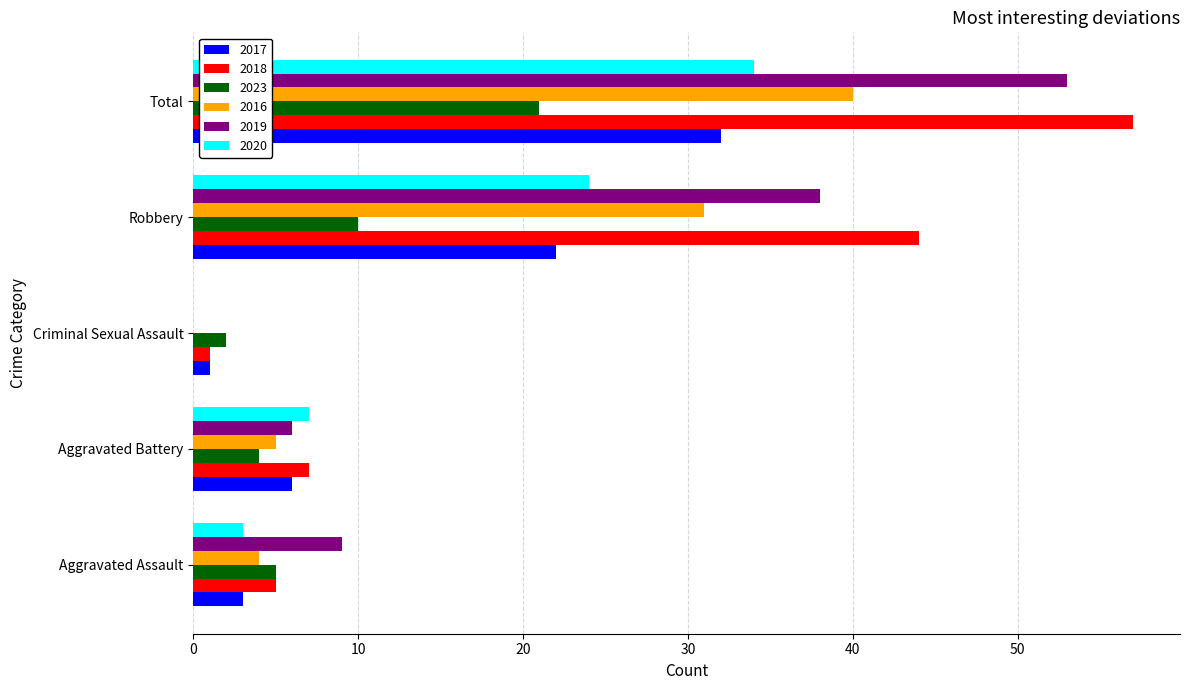

Which category has the highest value in the 2020 series?

Total